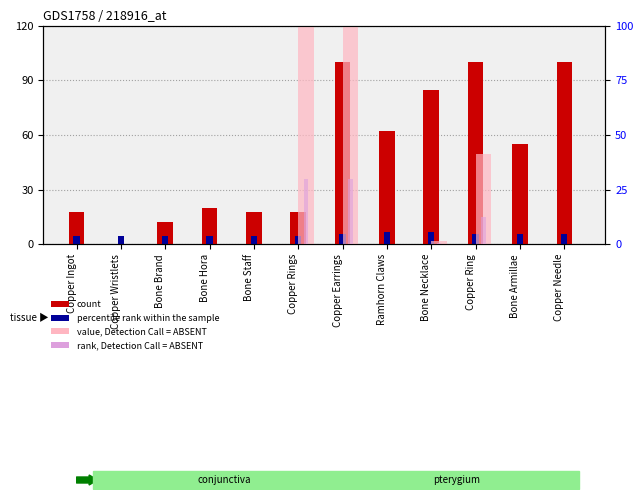

What is the sum of the value, Detection Call = ABSENT values at Copper Rings and Bone Necklace?

101.5